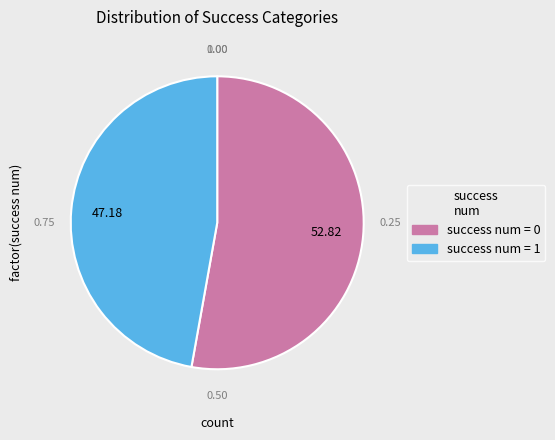

True or false: success num = 1 accounts for 32% of the total.

False